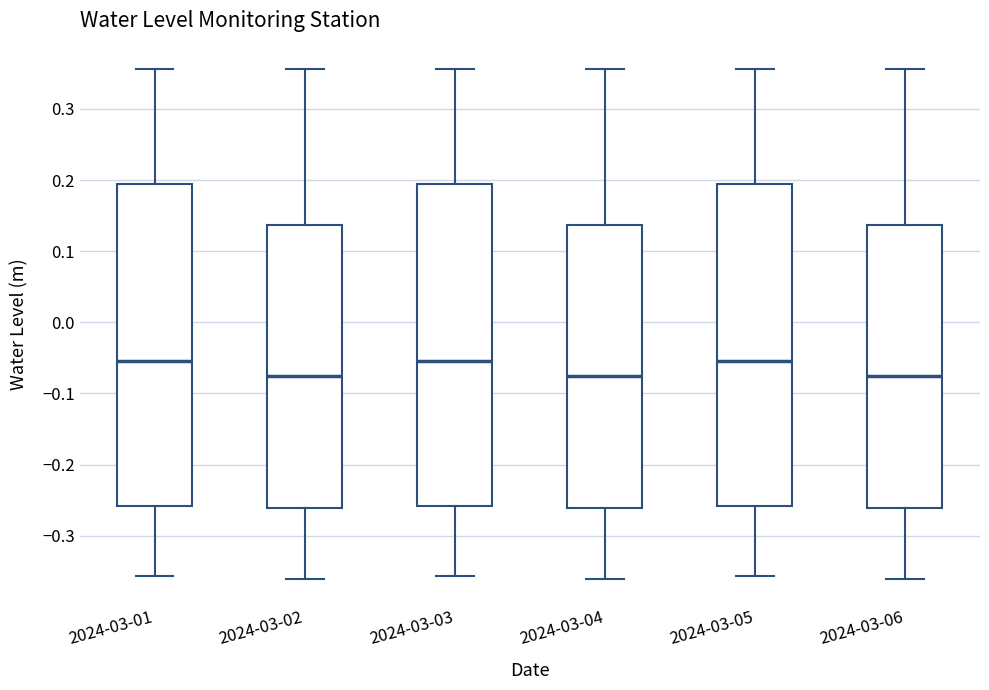

Reading left to right, transcribe this box plot: for each box, give where its median line is, the range the box spans, and where its two whiskers end, as read against the y-axis. The values are not printed on the chart, so give them approximately, as read against the axis.

2024-03-01: median -0.05, box -0.26 to 0.19, whiskers -0.36 to 0.36
2024-03-02: median -0.08, box -0.26 to 0.14, whiskers -0.36 to 0.36
2024-03-03: median -0.05, box -0.26 to 0.19, whiskers -0.36 to 0.36
2024-03-04: median -0.08, box -0.26 to 0.14, whiskers -0.36 to 0.36
2024-03-05: median -0.05, box -0.26 to 0.19, whiskers -0.36 to 0.36
2024-03-06: median -0.08, box -0.26 to 0.14, whiskers -0.36 to 0.36